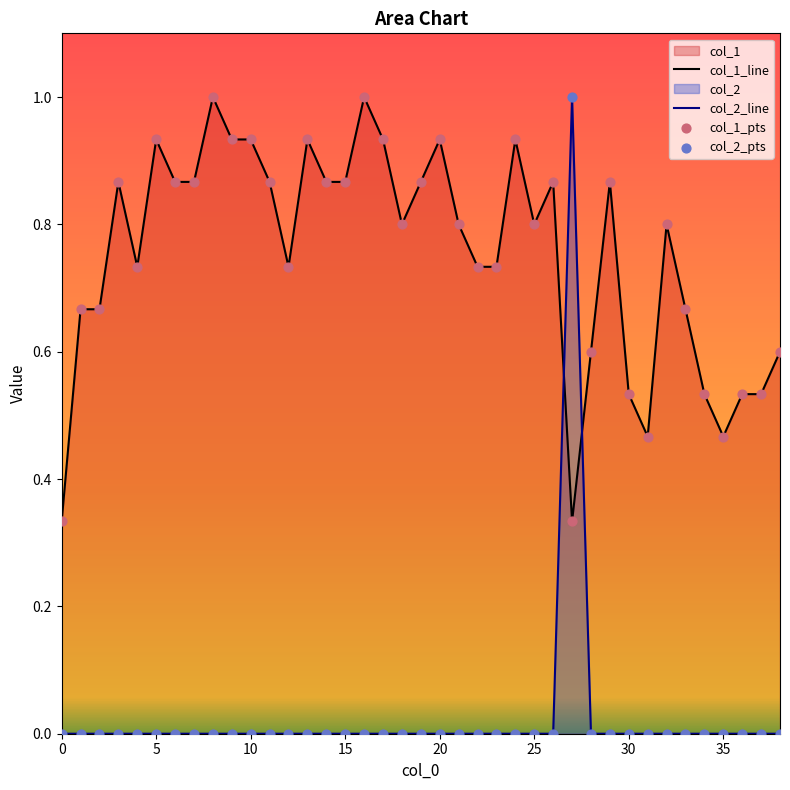

Which series has the largest total across all categories?

col_1_line